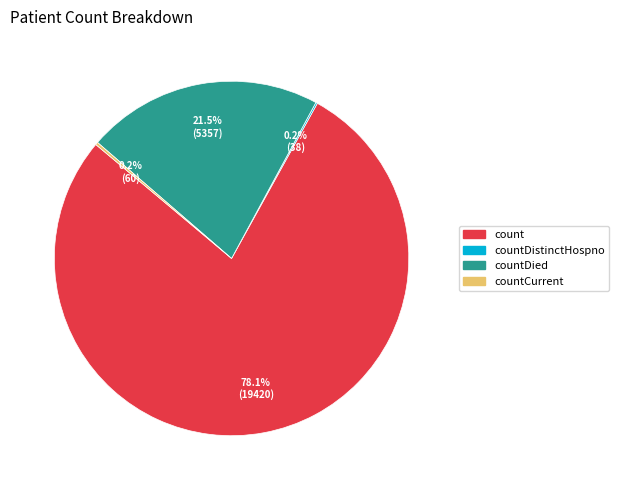

Which category accounts for the majority?

count